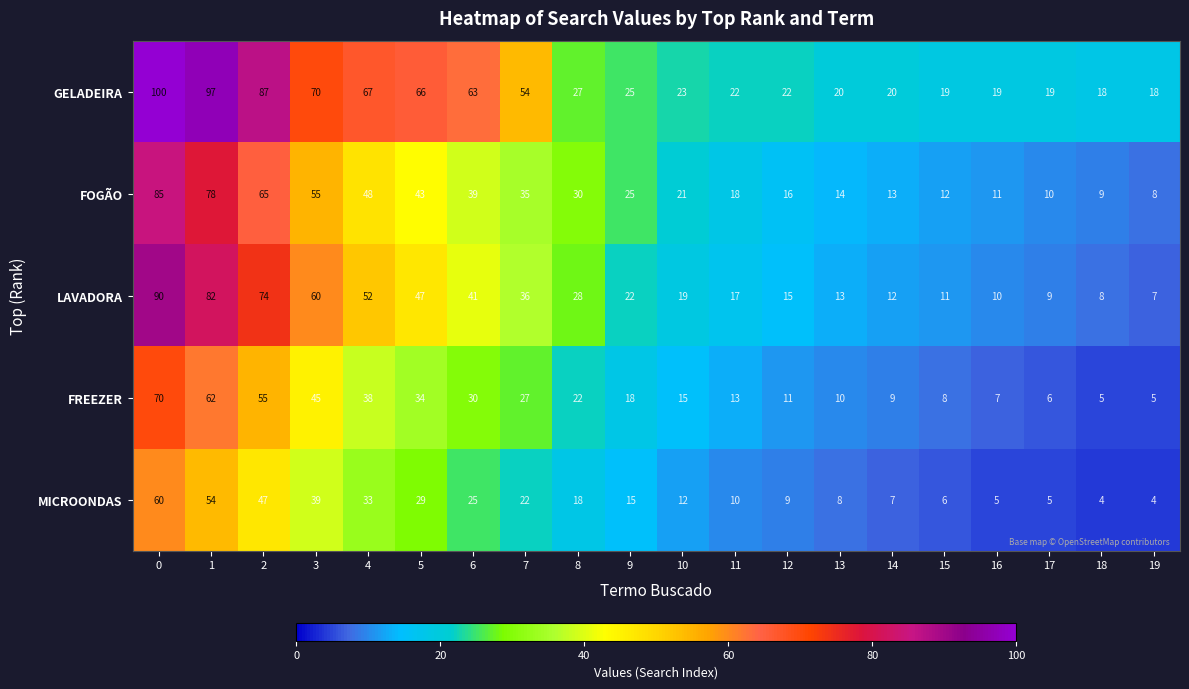

What is the sum of all FREEZER values?

490